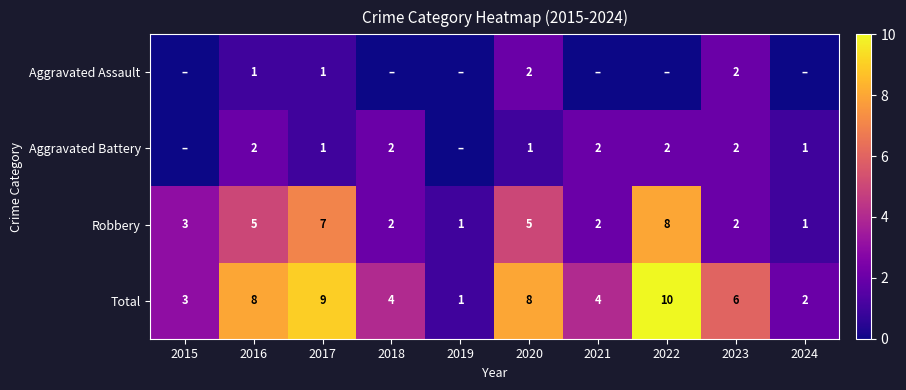

Is it true that Total equals 10 at 2022?

True